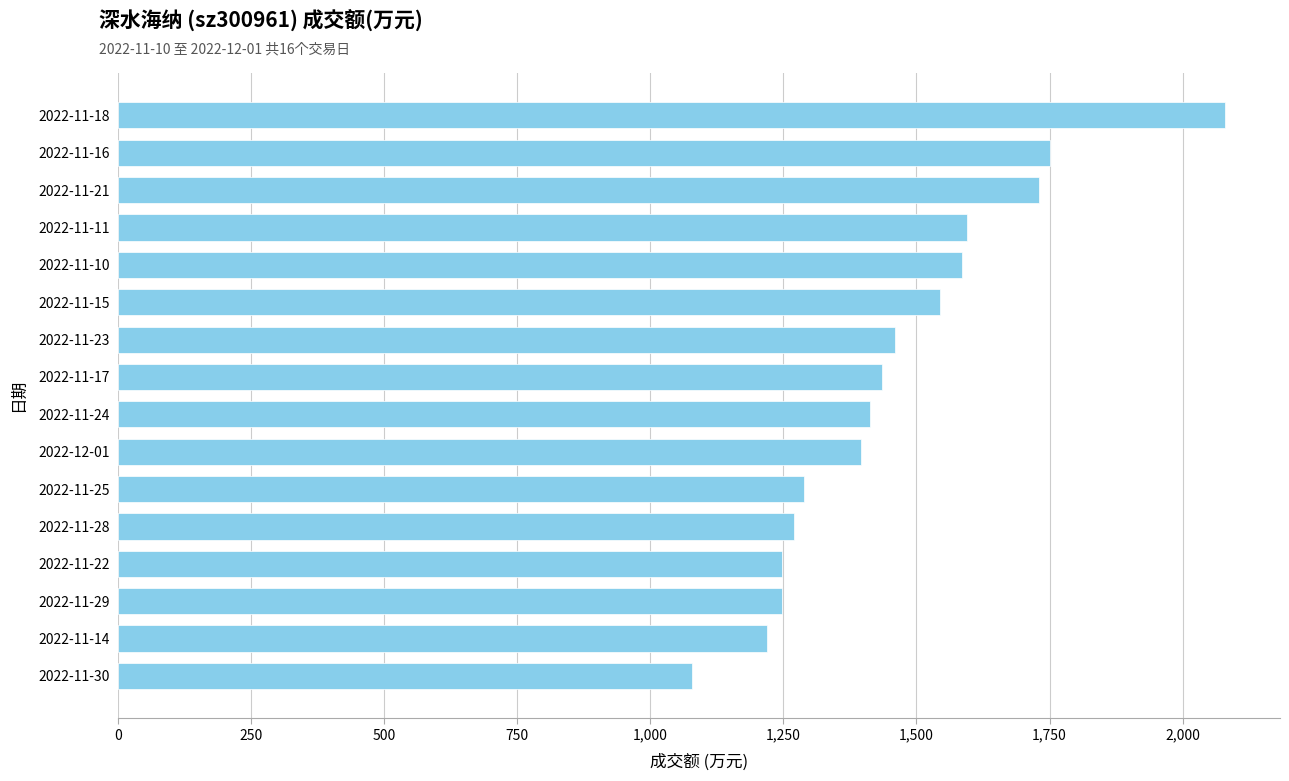

Reading bottom to top, extract all data points from this chart.

1079	1219	1248	1248	1270	1289	1395	1412	1436	1460	1544	1586	1595	1731	1750	2079